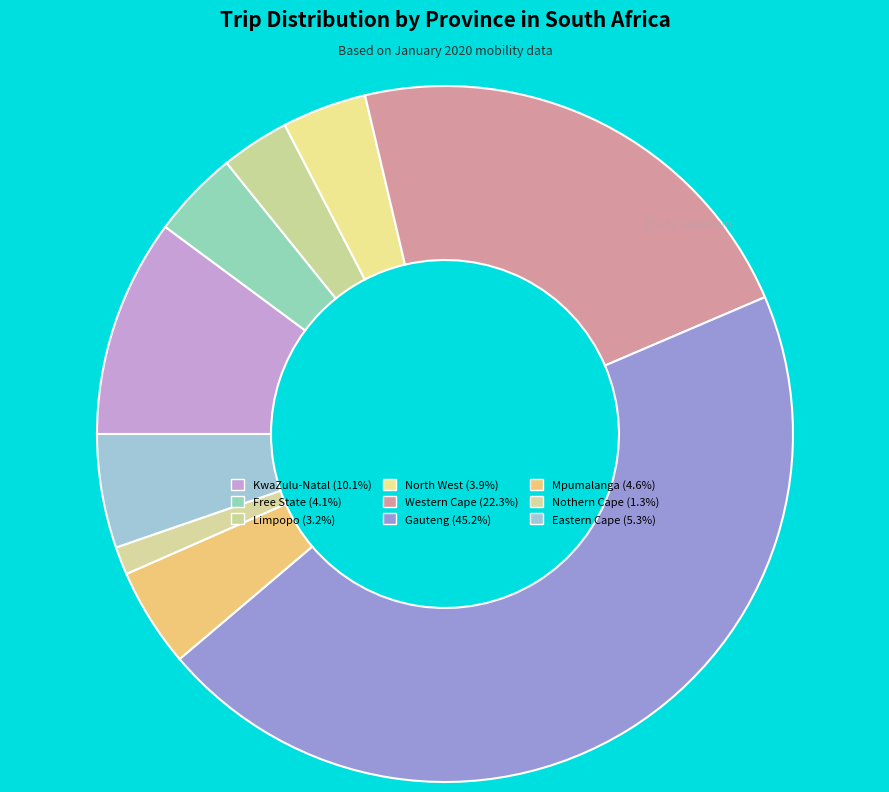

The Eastern Cape slice represents 5% of the pie. True or false?

True